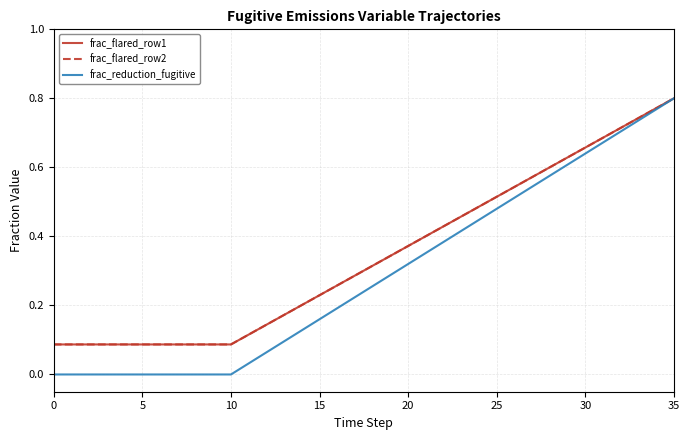

At which category is the sum across all series the highest?

35